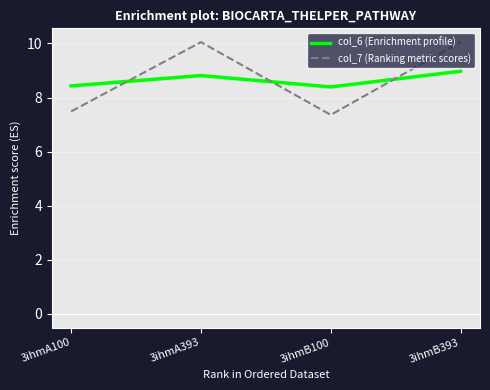

Is it true that col_6 (Enrichment profile) equals 3.0 at 3ihmA100?

False